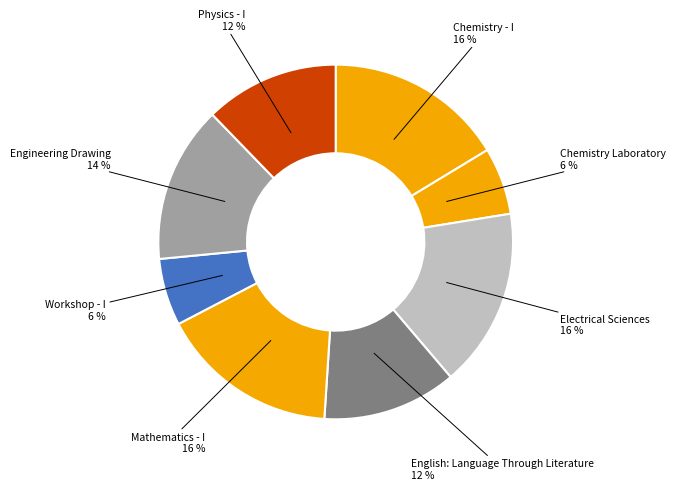

Is there any slice that represents more than half of the pie?

No